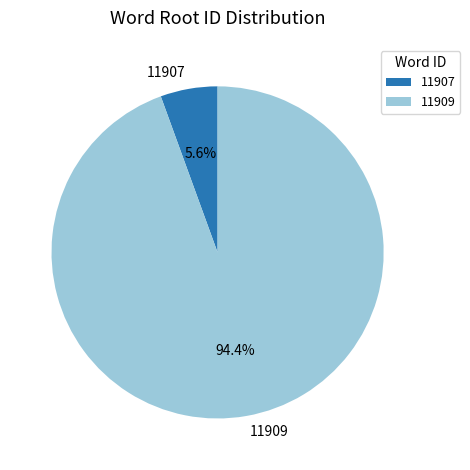

Does 11907 account for over 50% of the chart?

No